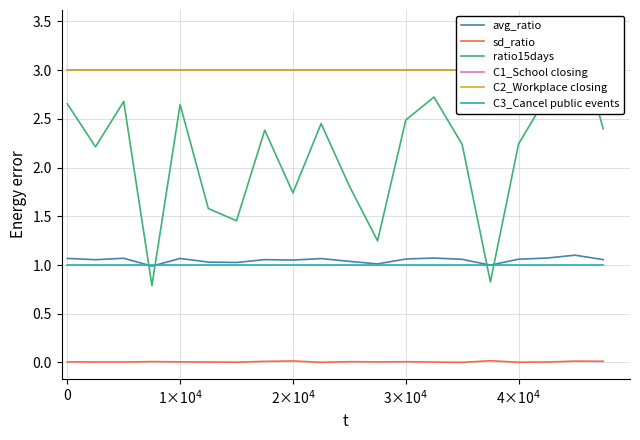

True or false: avg_ratio and sd_ratio cross at least once.

False